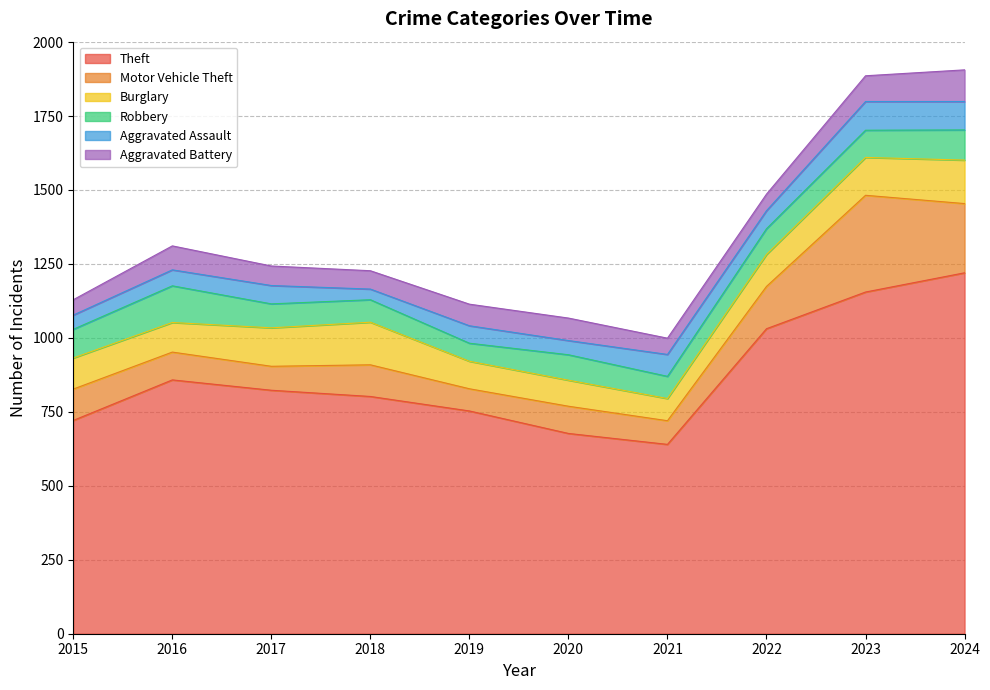

Which category has the lowest value across all series?

2018